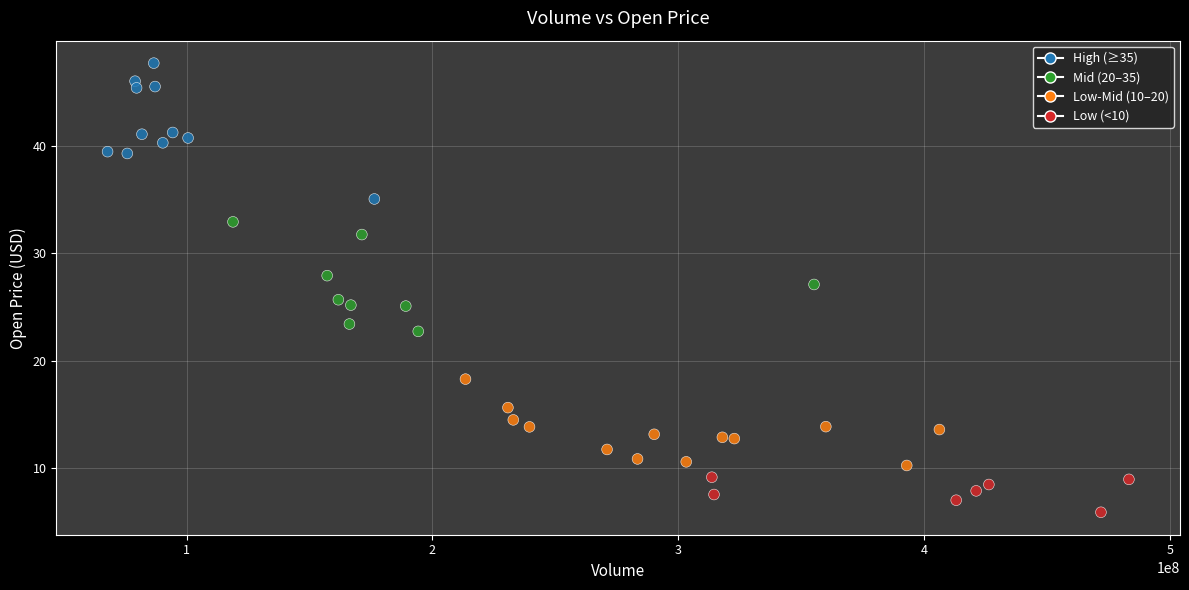

What is the range of X values (max minus min)?

415303200.0